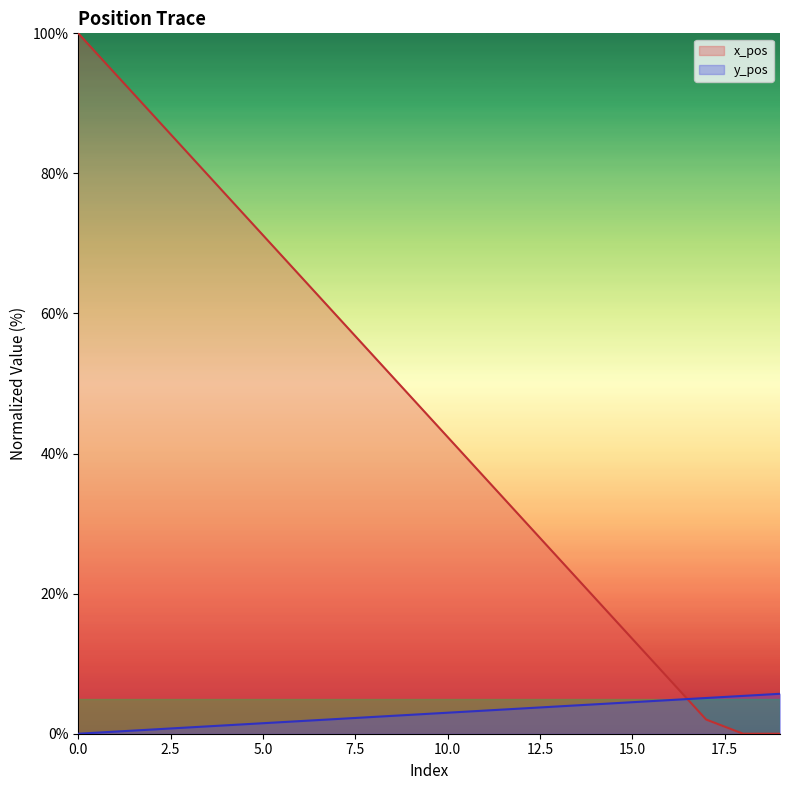

Rank the categories by value from lowest to highest.

0, 1, 2, 3, 4, 5, 6, 7, 8, 9, 10, 11, 12, 13, 14, 15, 16, 17, 18, 19